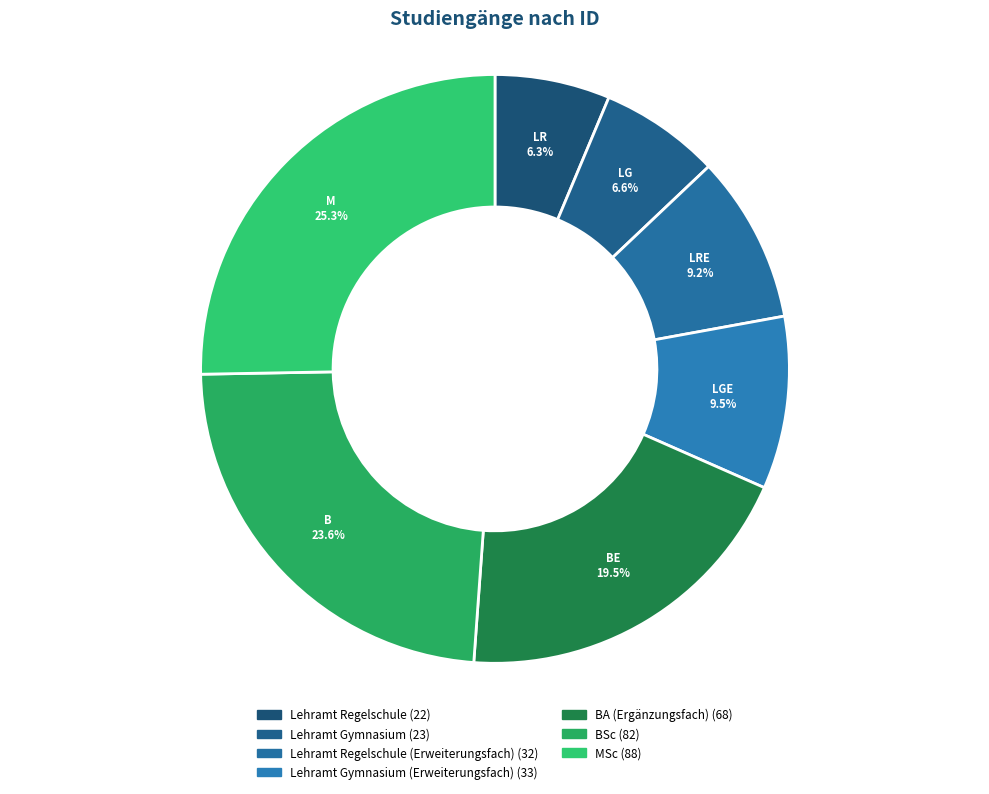

What is the largest slice in the pie chart?

MSc